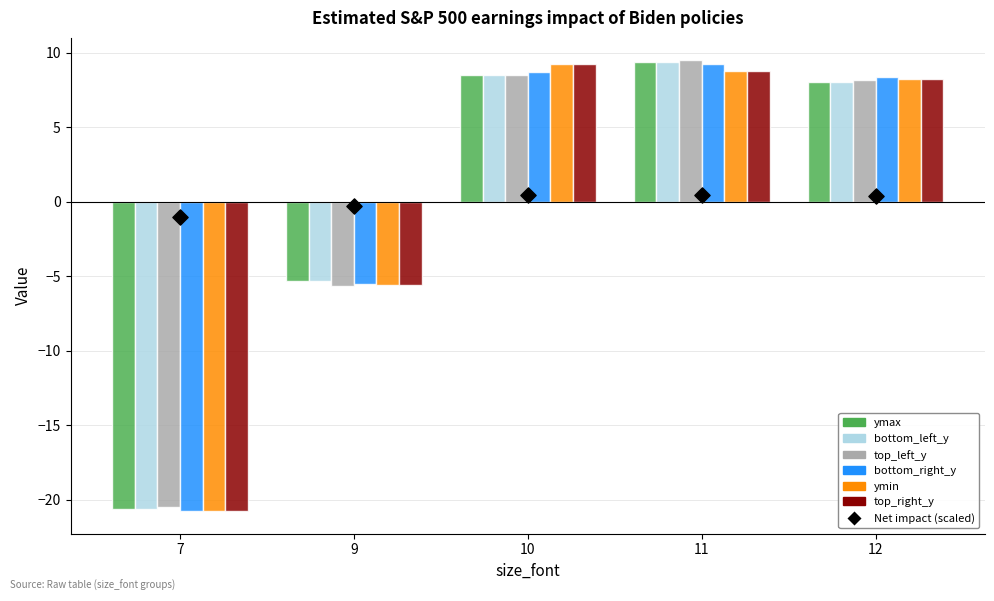

What are all the series names shown in the legend?

ymax, bottom_left_y, top_left_y, bottom_right_y, ymin, top_right_y